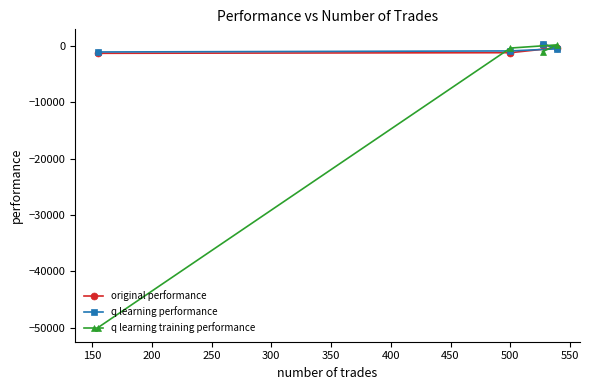

How many values in q learning training performance are below zero?

3